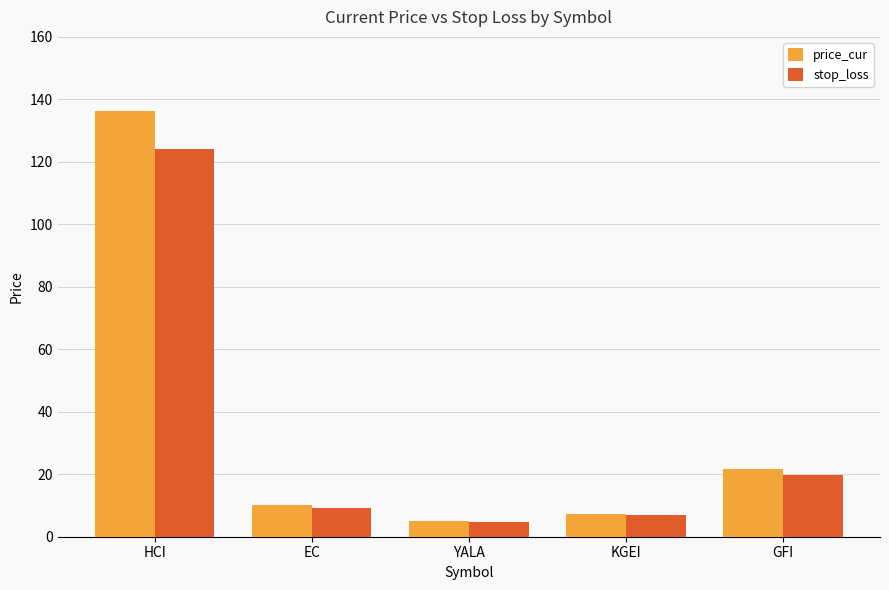

What is the approximate value of stop_loss at YALA?

4.8